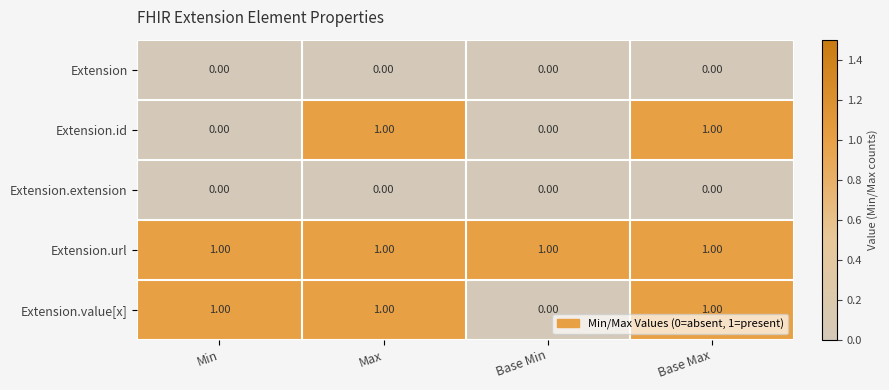

At how many categories does at least one series exceed 0?

4